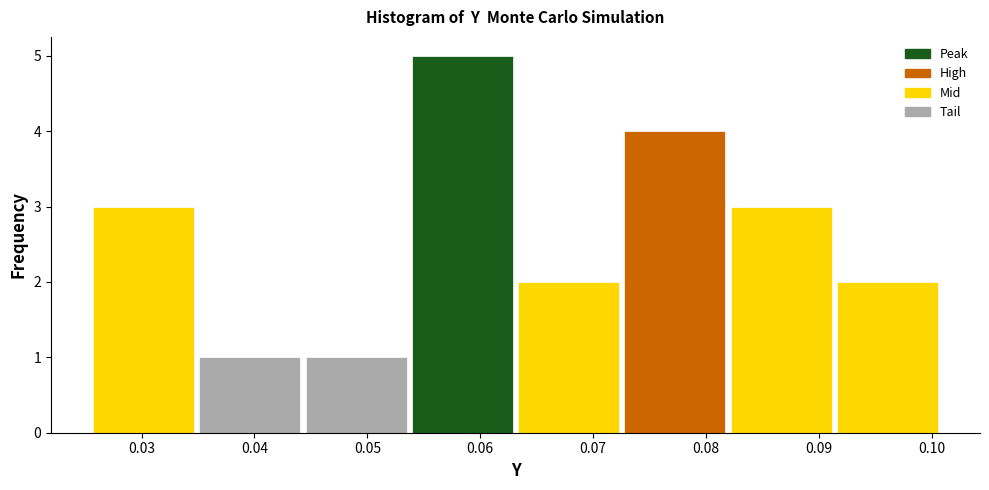

Reading left to right, list every bar in this chart as the range it spans on the x-axis followed by its height. Neither the bar edges nor the heights are printed on the chart, so give them approximately, as read against the axes.

0.025 to 0.035: 3
0.035 to 0.044: 1
0.044 to 0.054: 1
0.054 to 0.063: 5
0.063 to 0.073: 2
0.073 to 0.082: 4
0.082 to 0.091: 3
0.091 to 0.101: 2